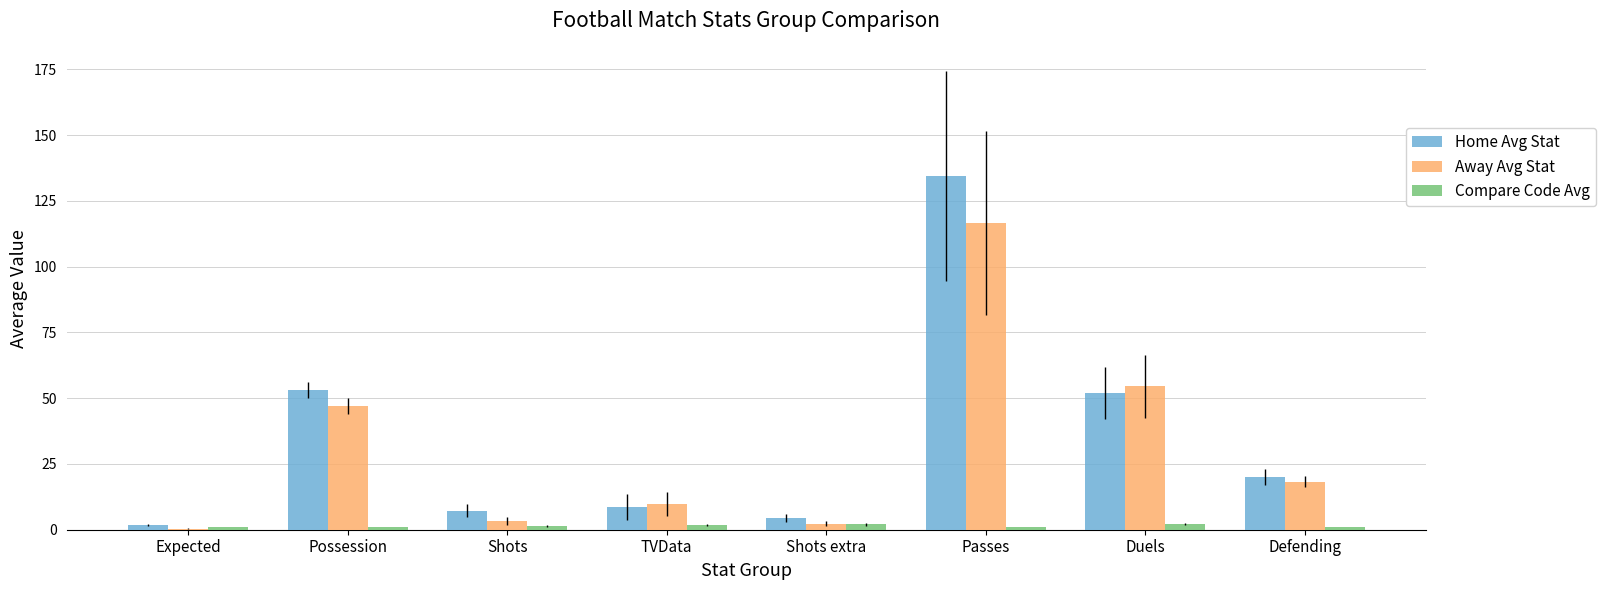

Are the bars horizontal?

No